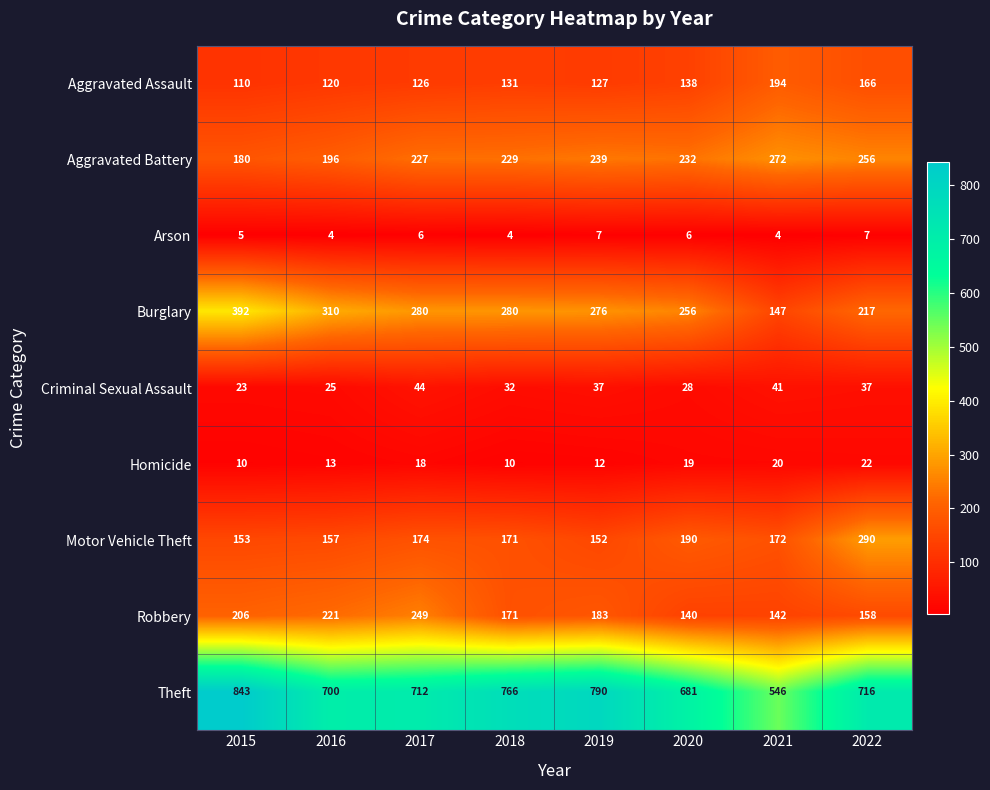

The value of Homicide at 2020 is 34. True or false?

False